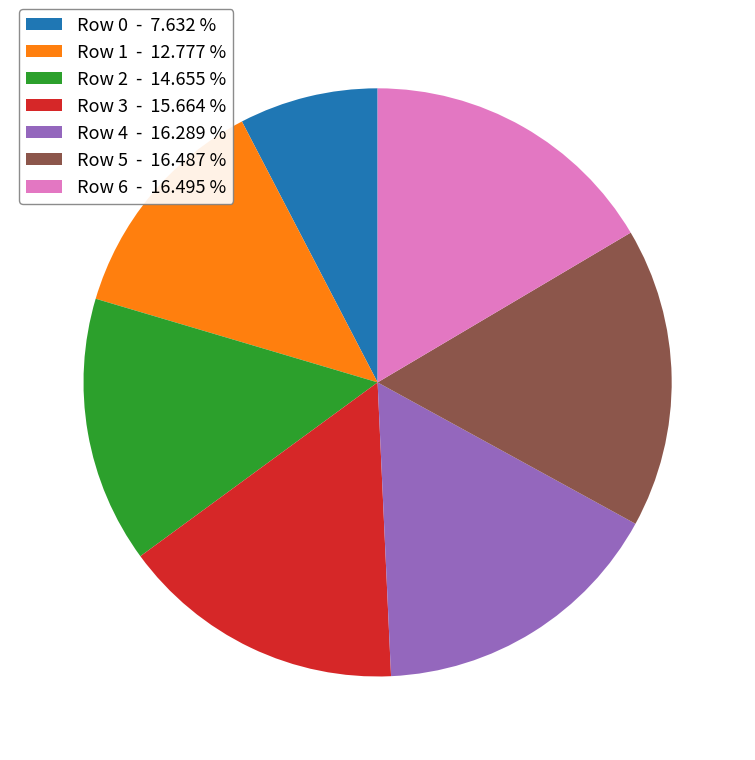

Does any single category account for the majority?

No